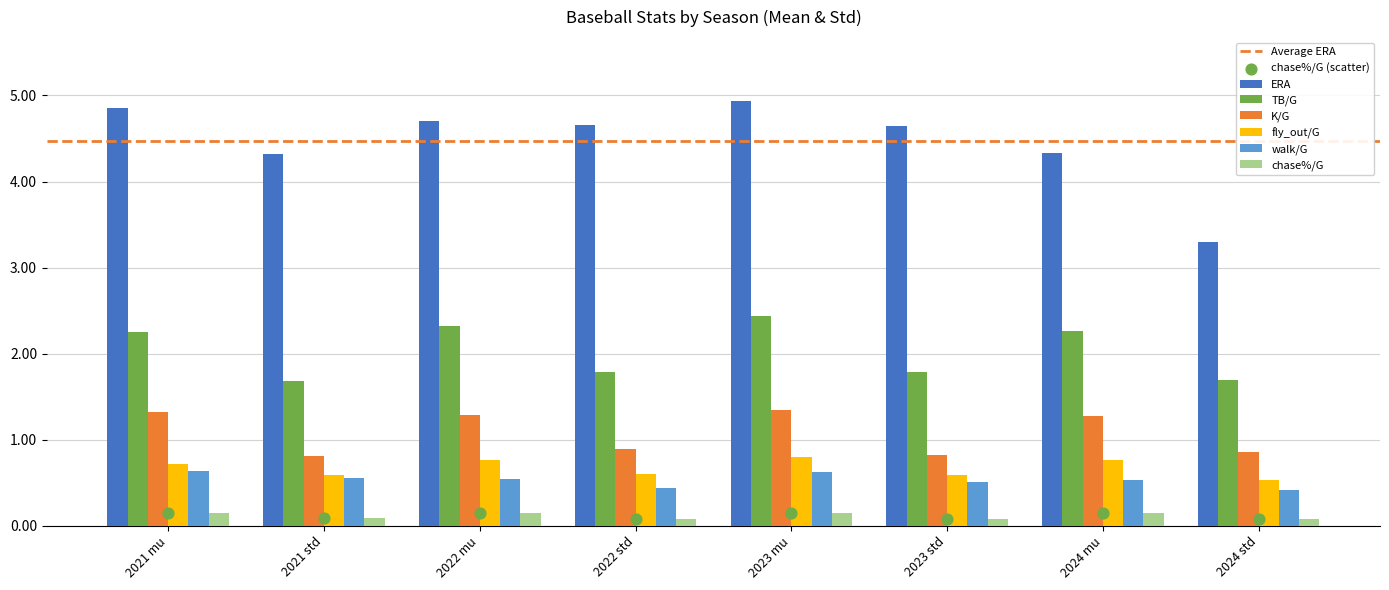

Which series contains the highest Y value?

ERA